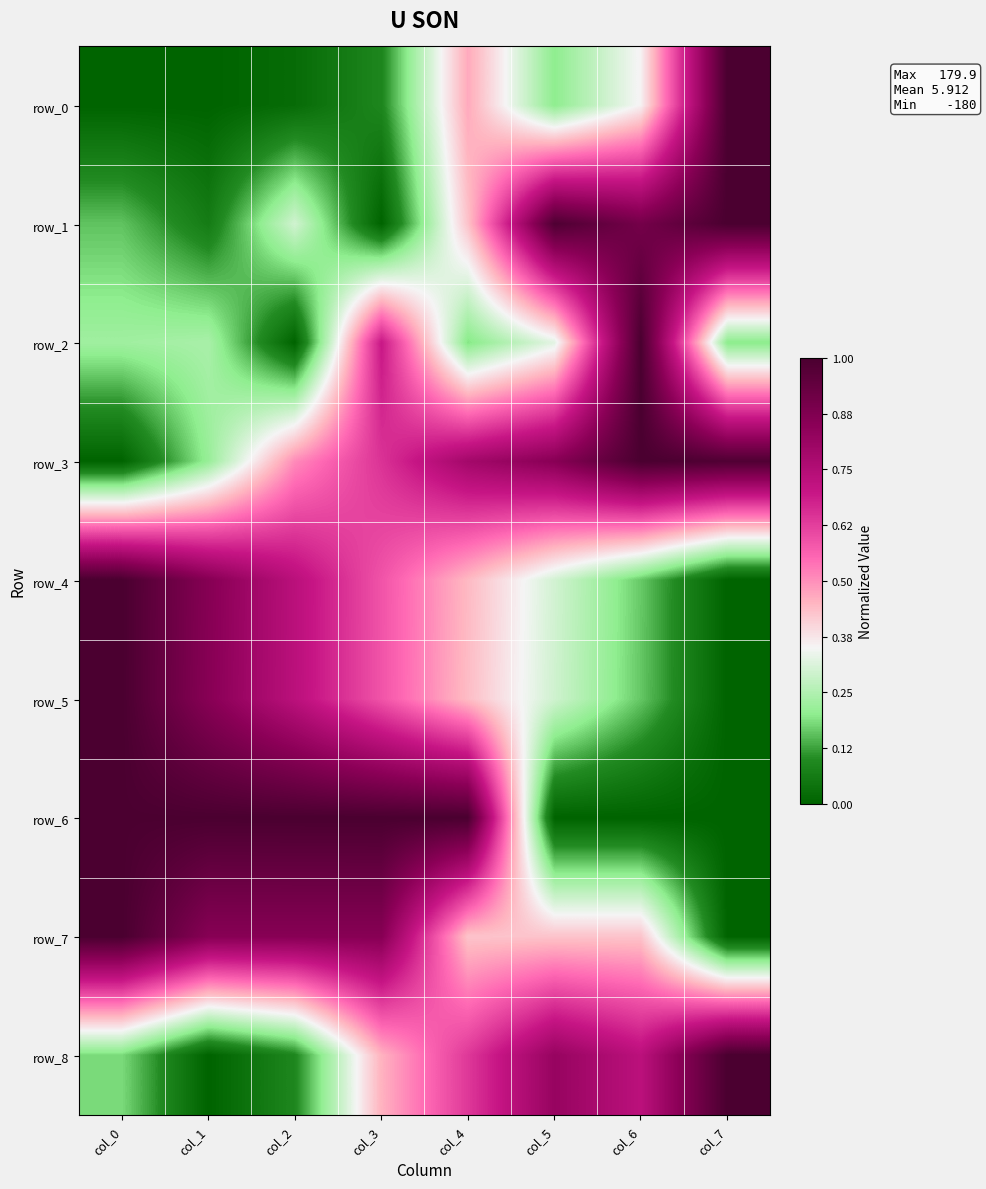

Between col_2 and col_5, which series saw the biggest shift?

row_6